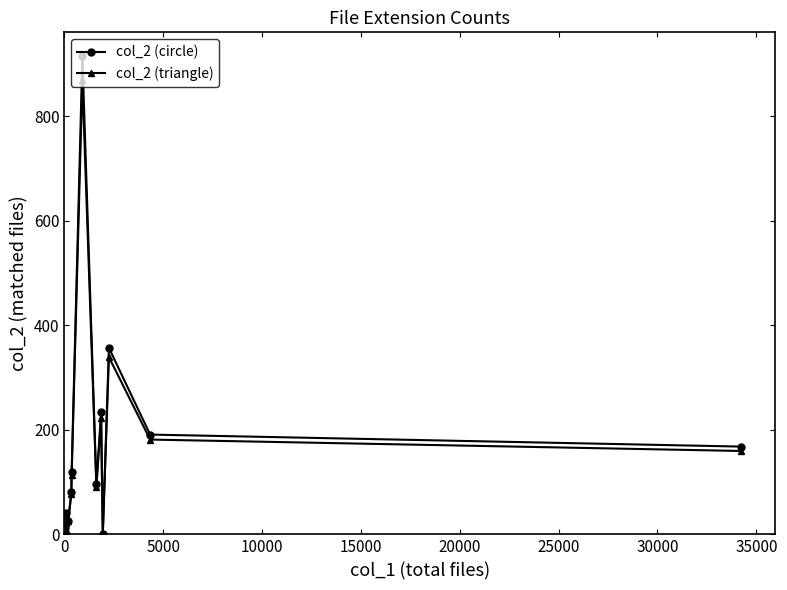

How many series are shown in this chart?

2